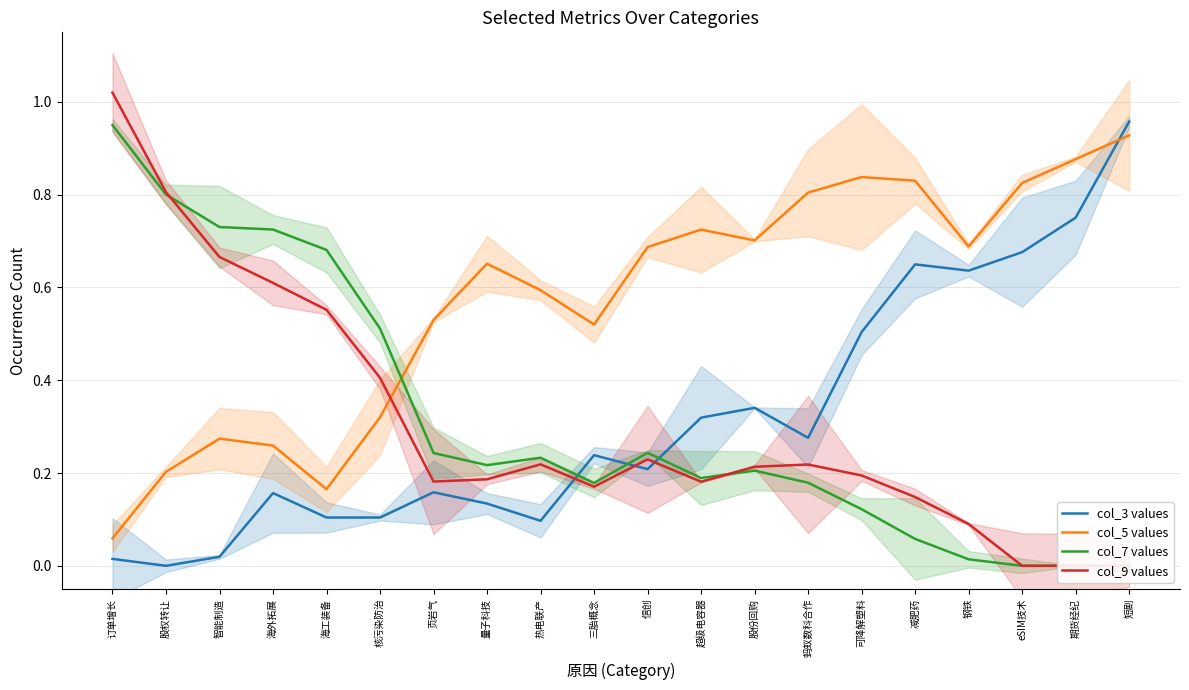

Which category has the highest value across all series?

订单增长